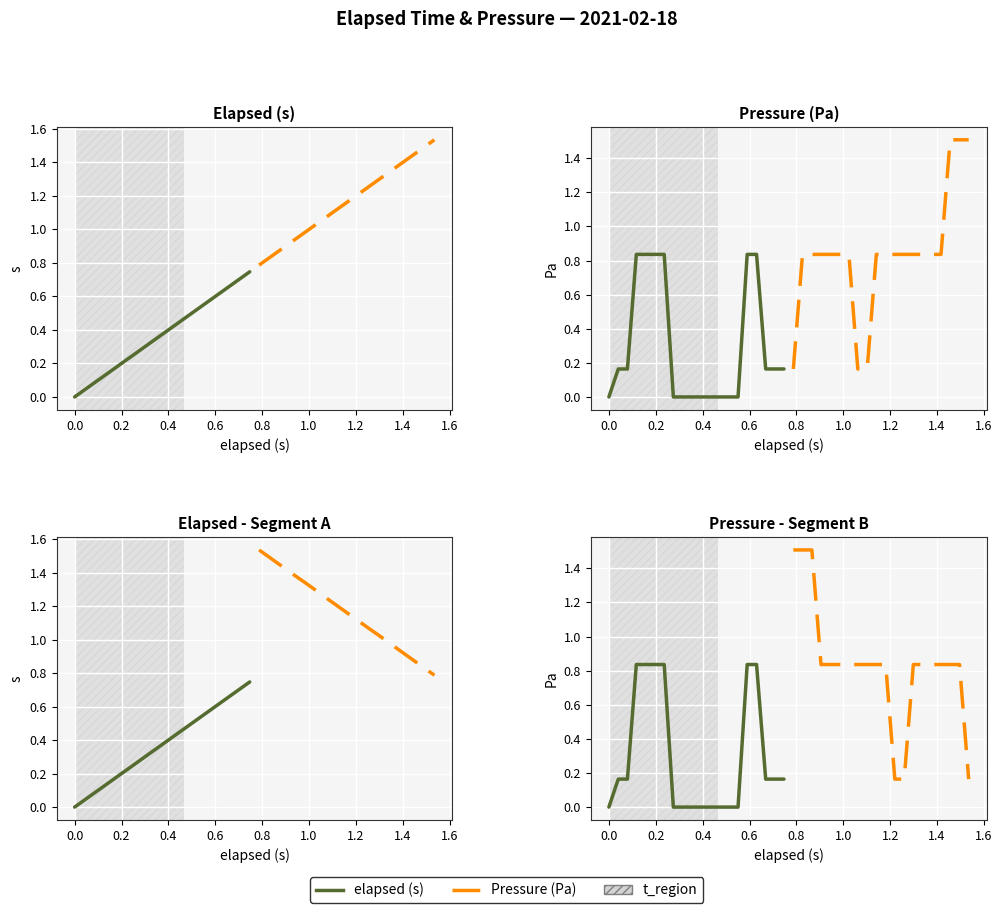

What are all the series names shown in the legend?

elapsed (s), Pressure (Pa)